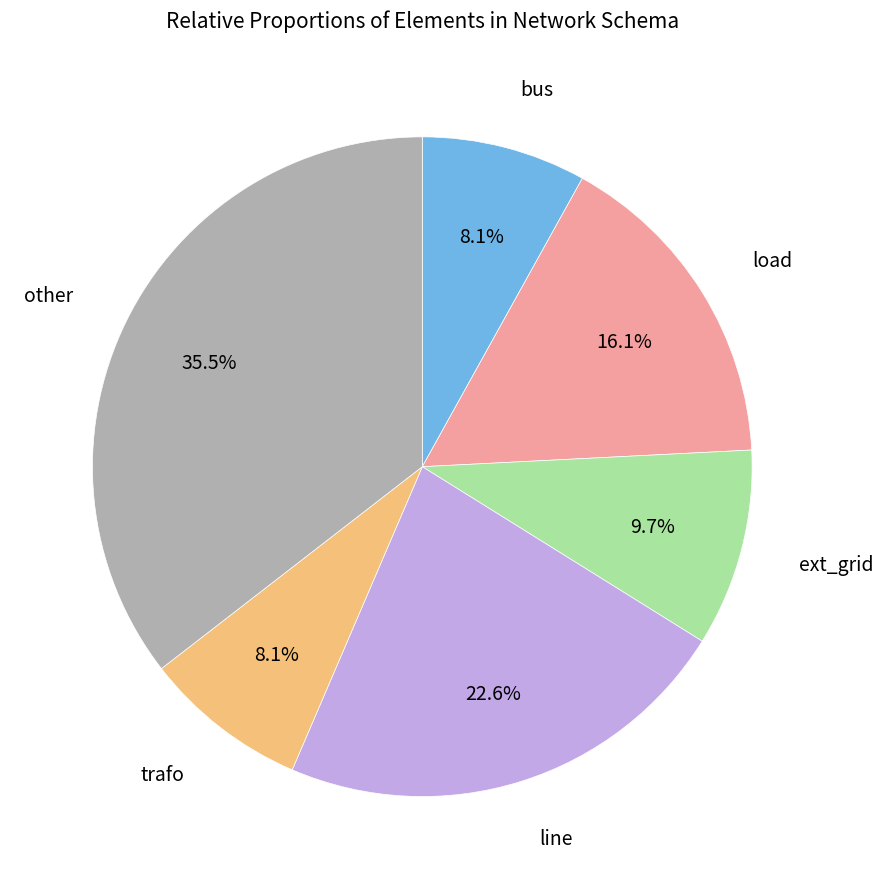

How many segments does this pie chart have?

6